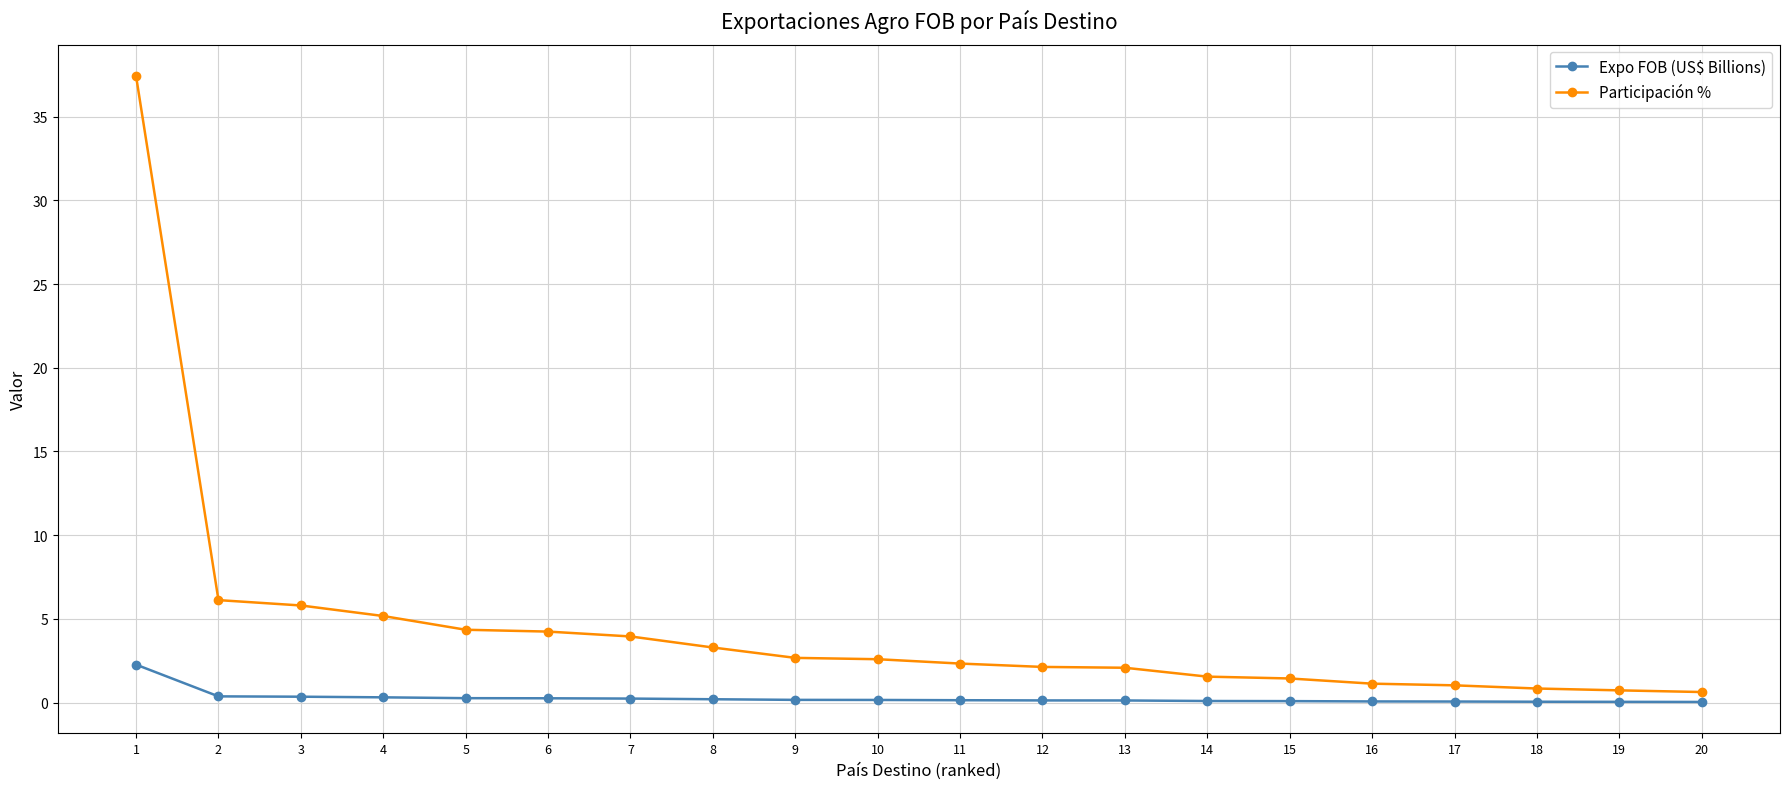

At which category is the sum across all series the highest?

1